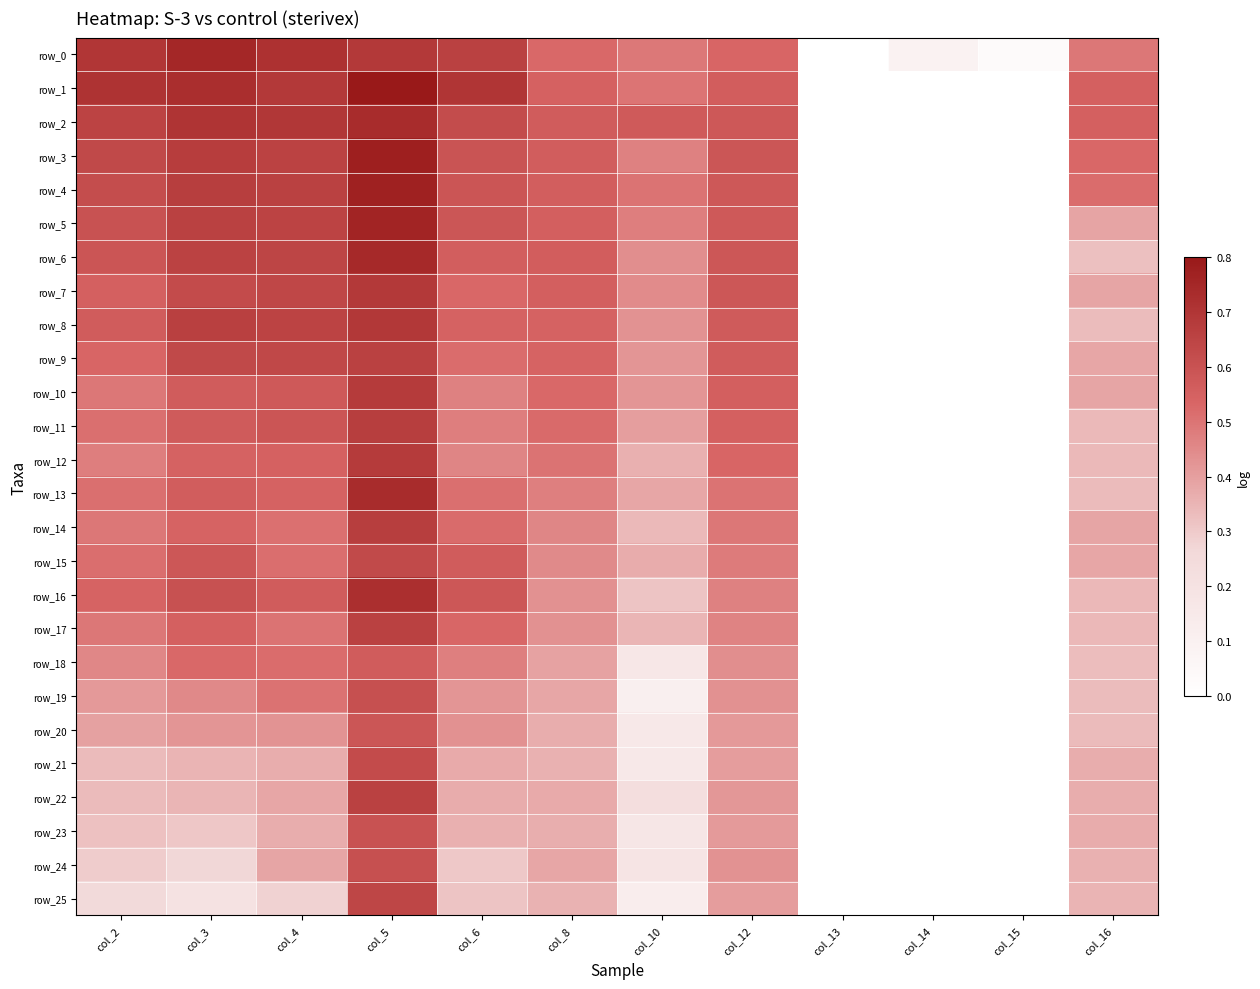

The row_18 series shows 0.4 at col_12. True or false?

True